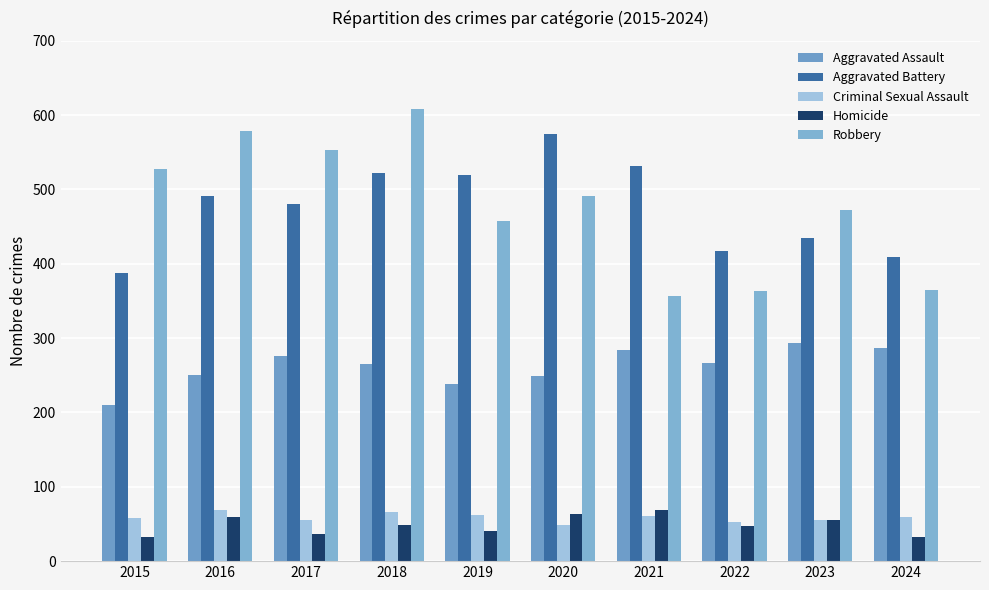

What are all the series names shown in the legend?

Aggravated Assault, Aggravated Battery, Criminal Sexual Assault, Homicide, Robbery